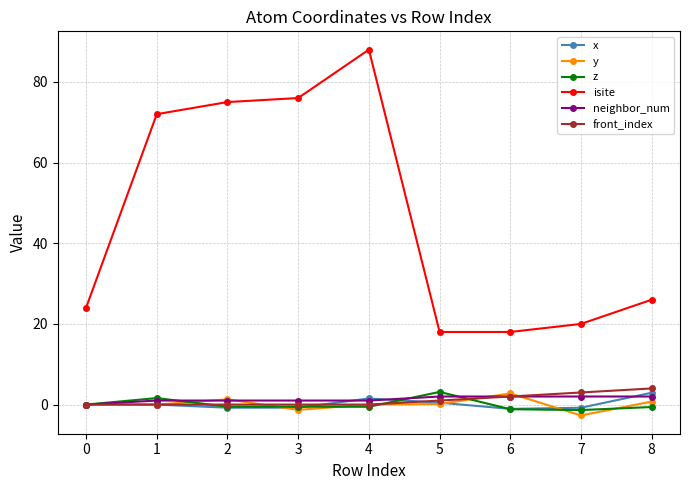

Which series has the widest spread of values?

isite